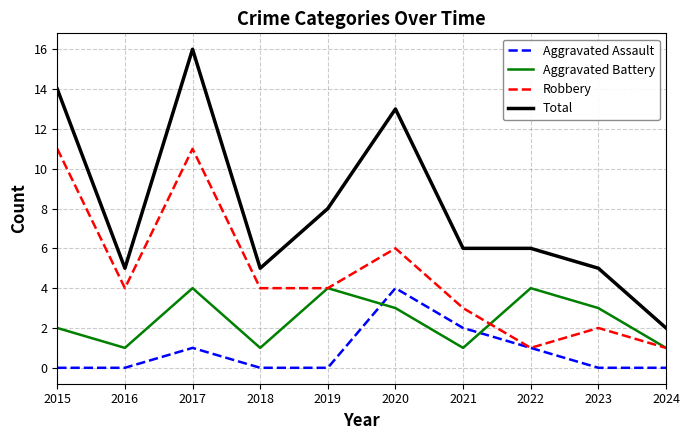

What is the approximate value of Robbery at 2021?

3